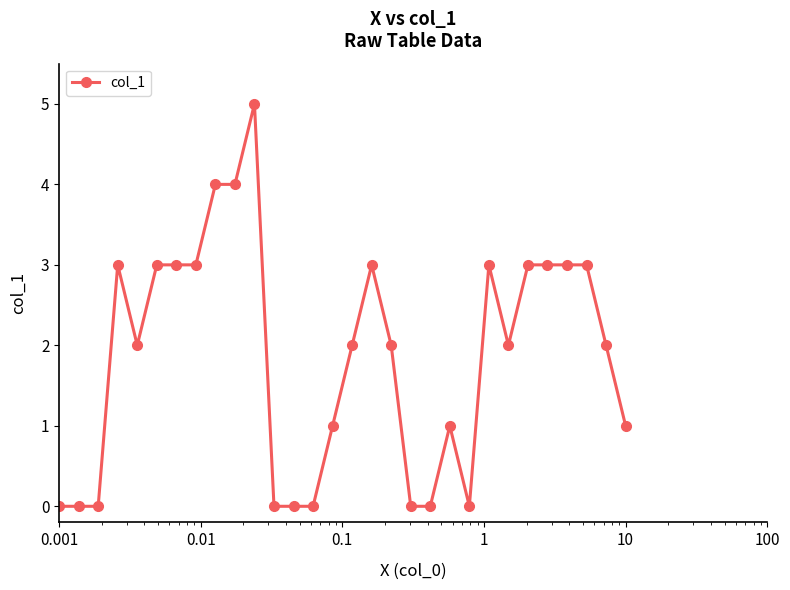

What is the sum of all values?

56